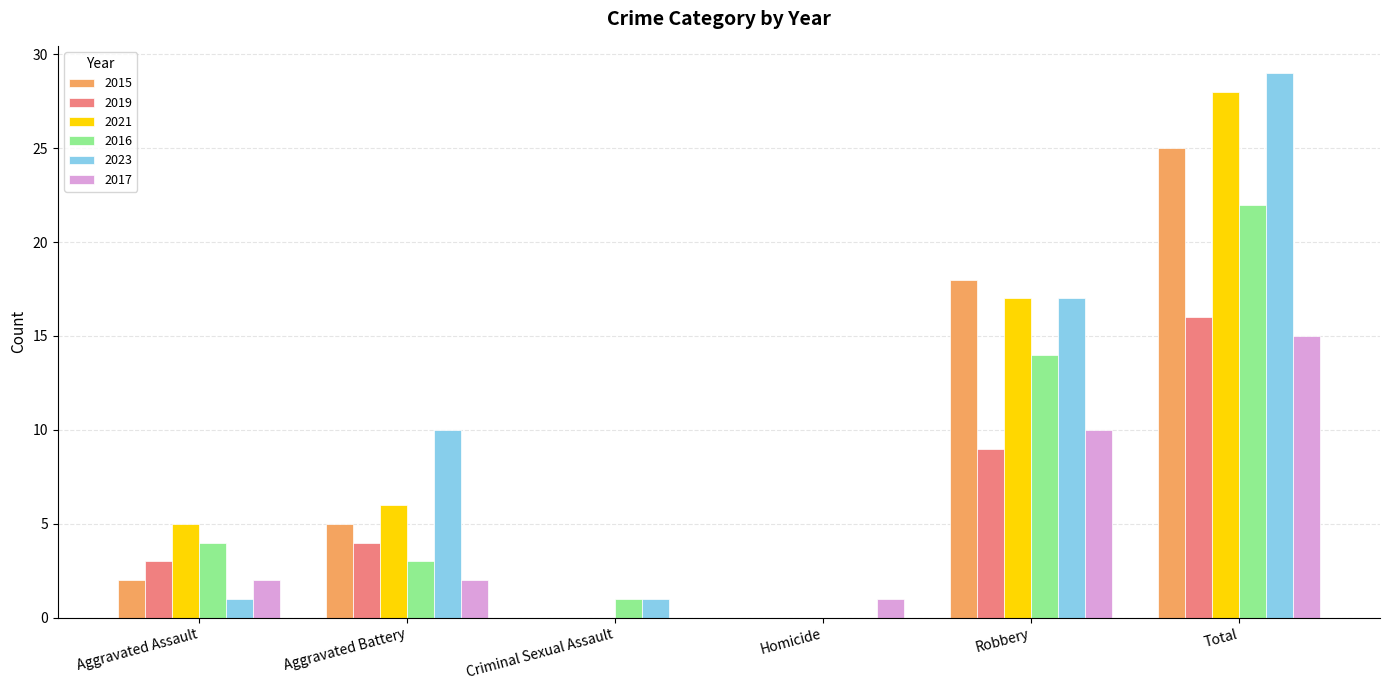

Which series changed the most between Homicide and Robbery?

2015